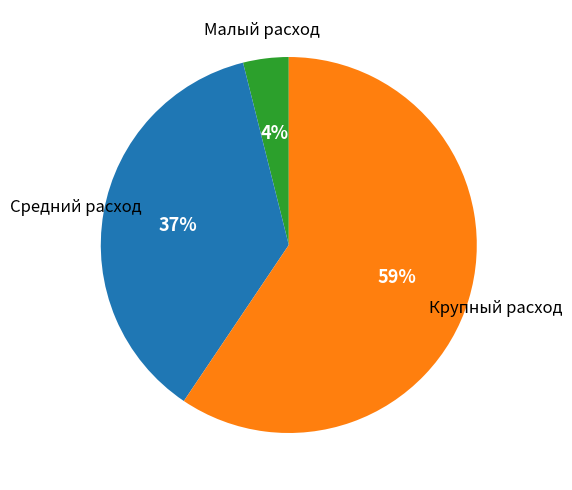

To the nearest percent, what is the average slice percentage?

33%